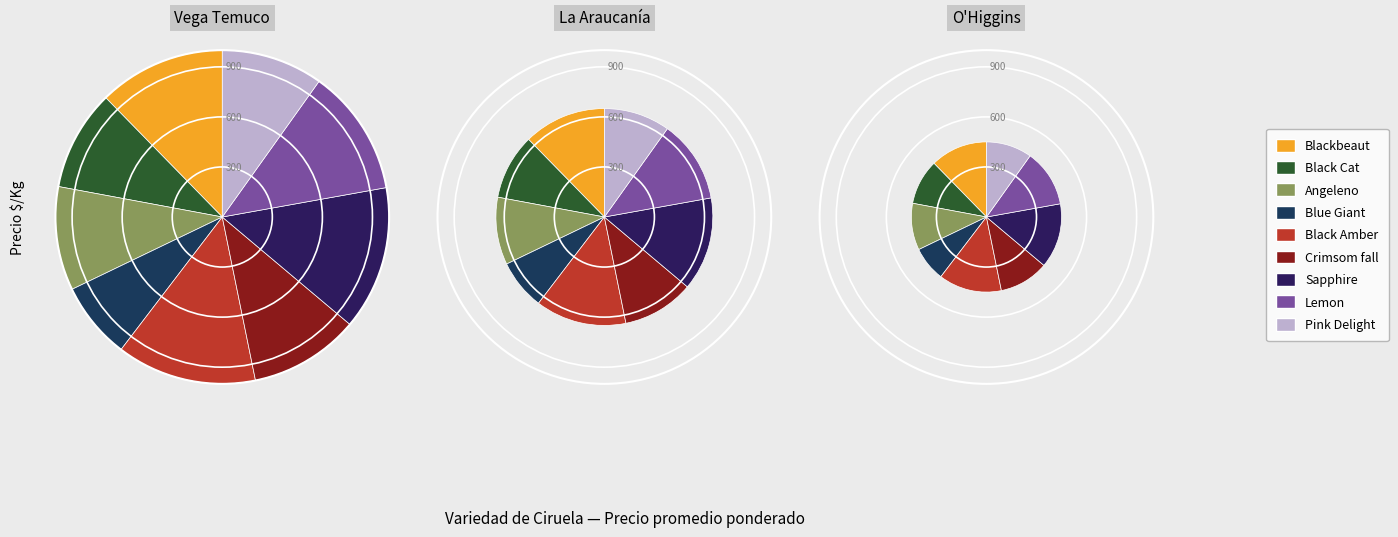

True or false: Angeleno accounts for 10% of the total.

True